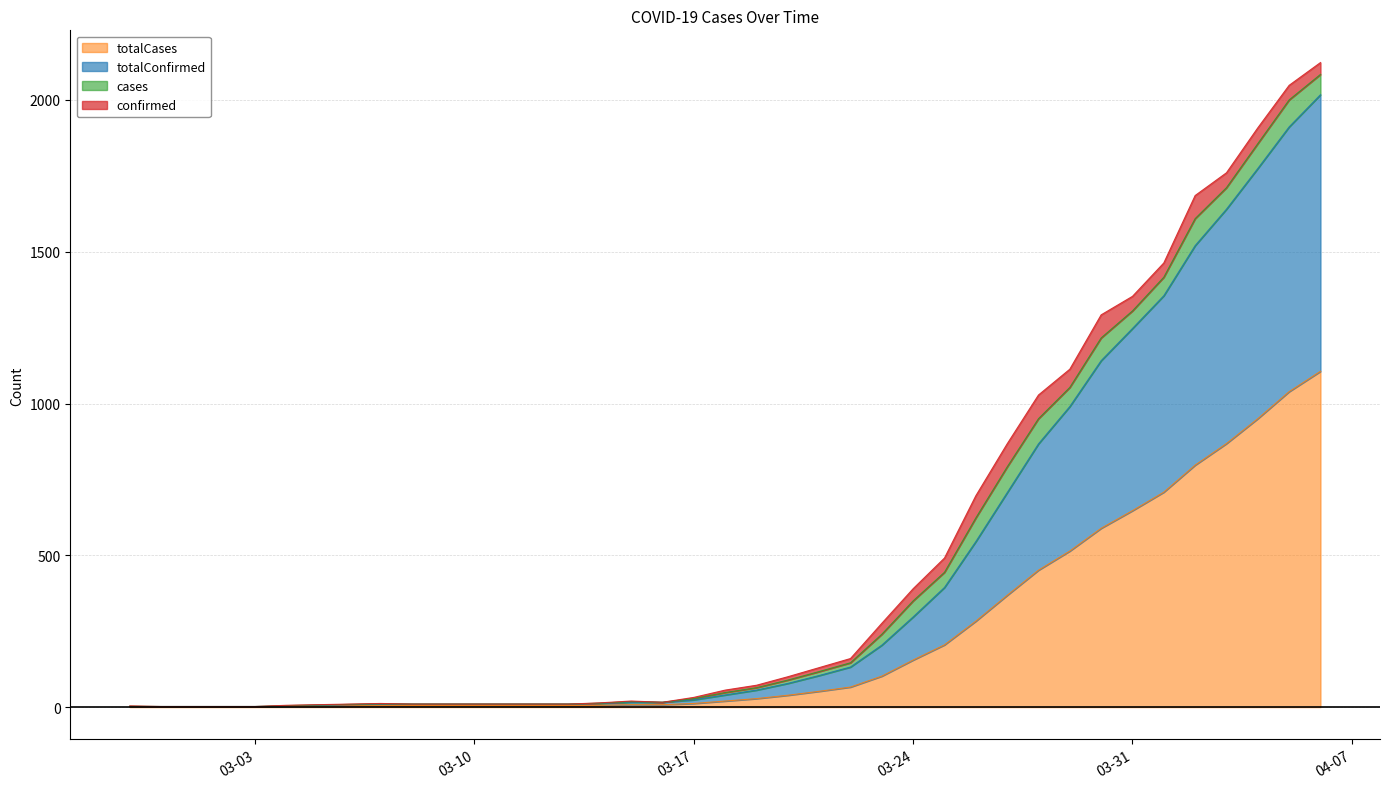

The value of totalCases at 2020-03-26 is 283. True or false?

True